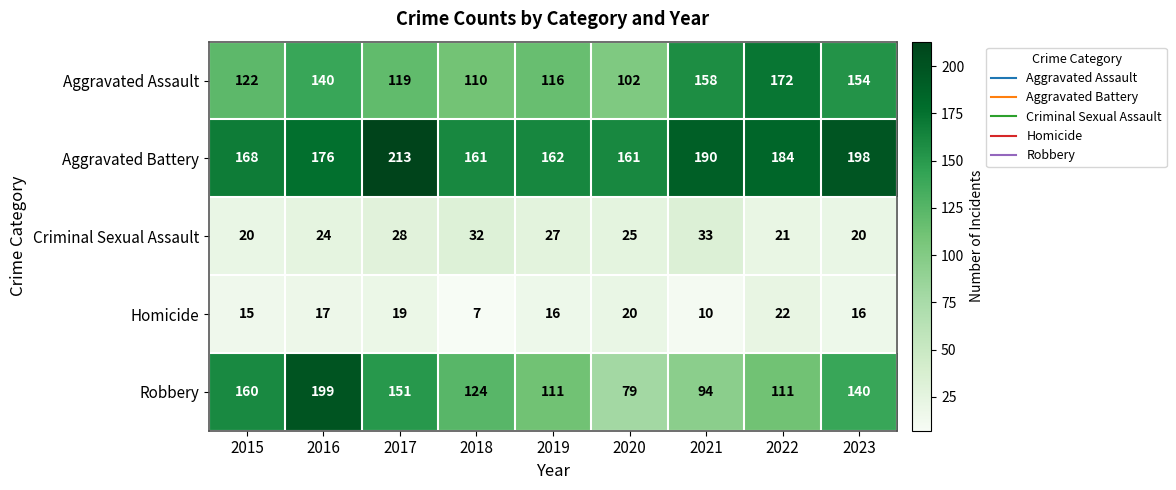

What is the average value of the Robbery series?

130